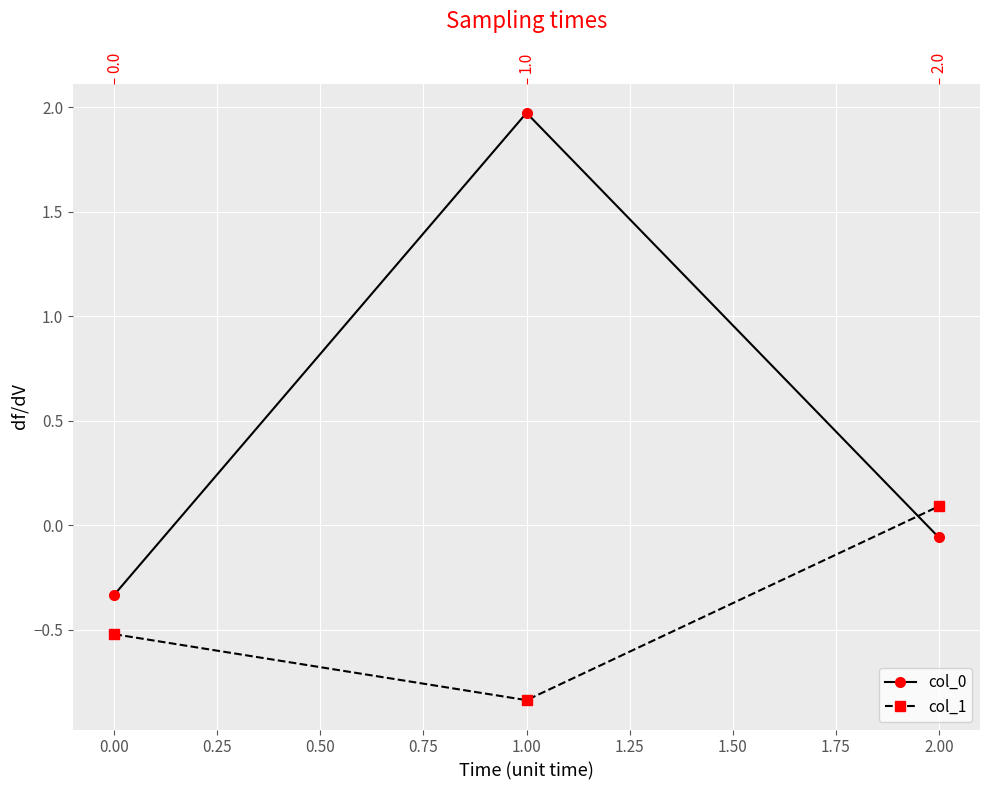

List the series in order of their overall mean, highest first.

col_0, col_1